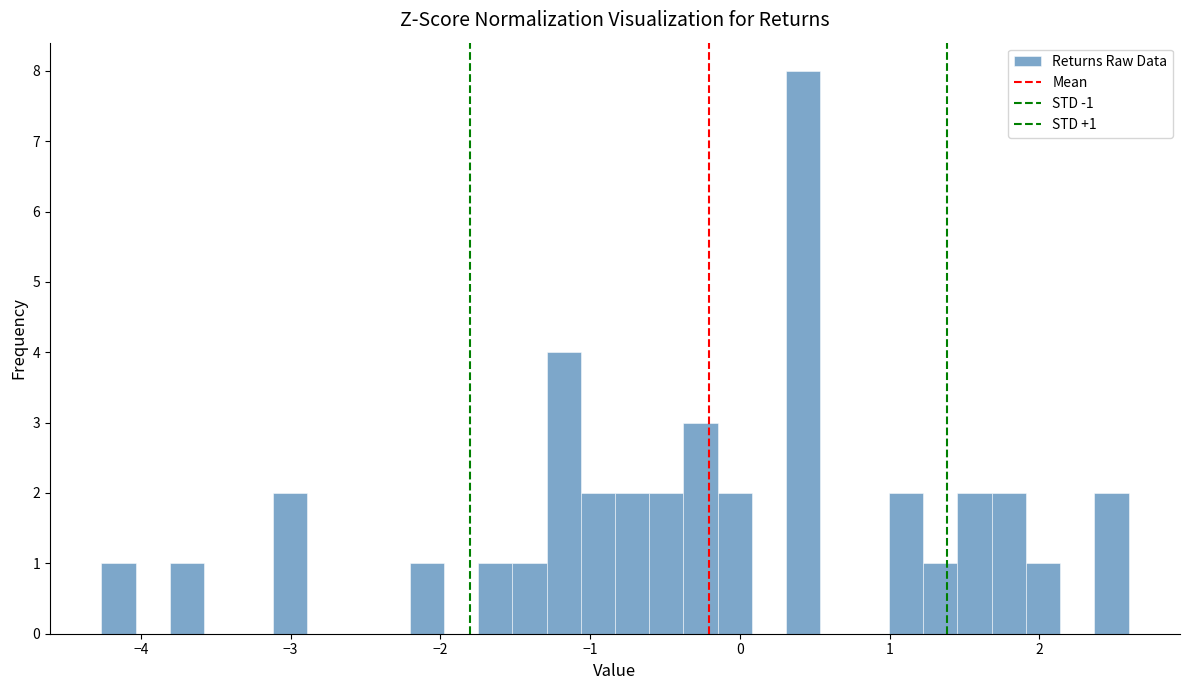

Read against the x-axis, roughly where is the centre of the tallest bar?

0.4